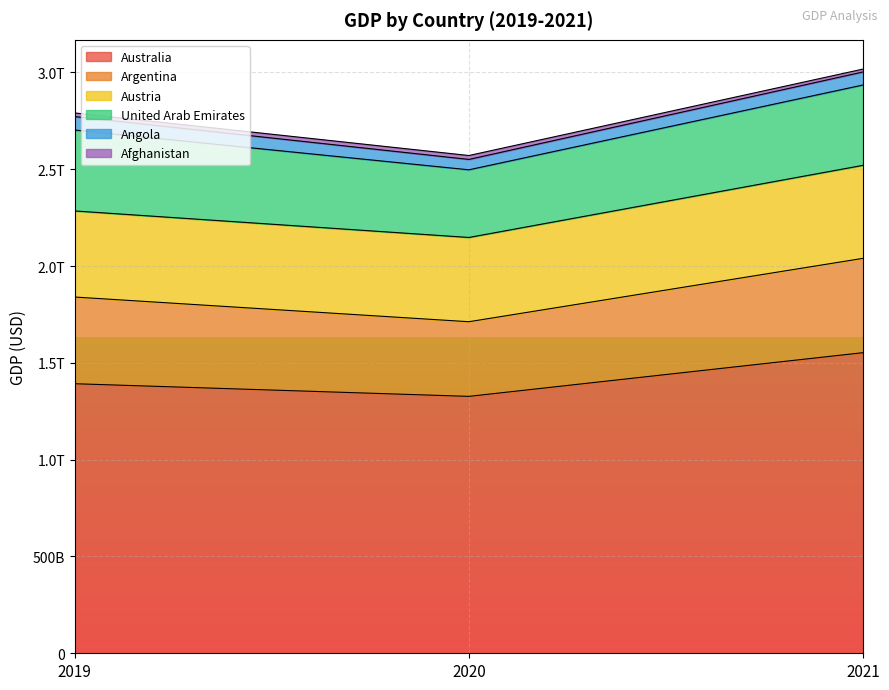

Does the chart display data point markers on the line(s)?

No